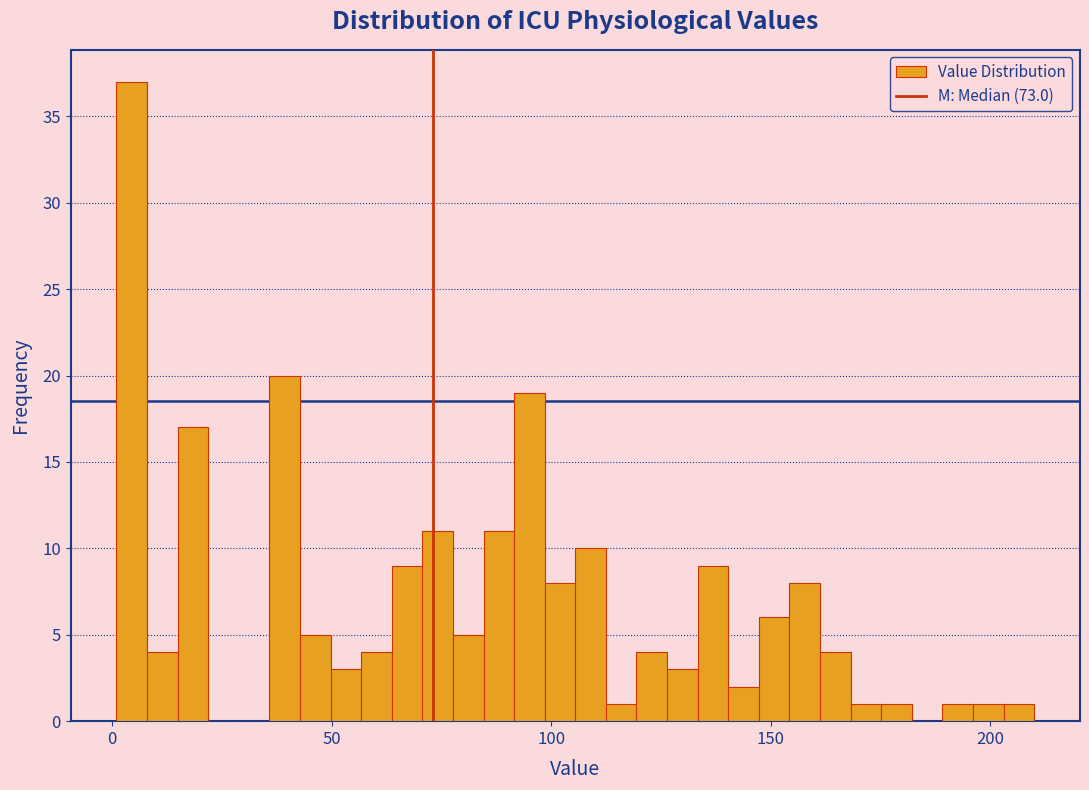

Read against the x-axis, roughly where is the centre of the tallest bar?

5